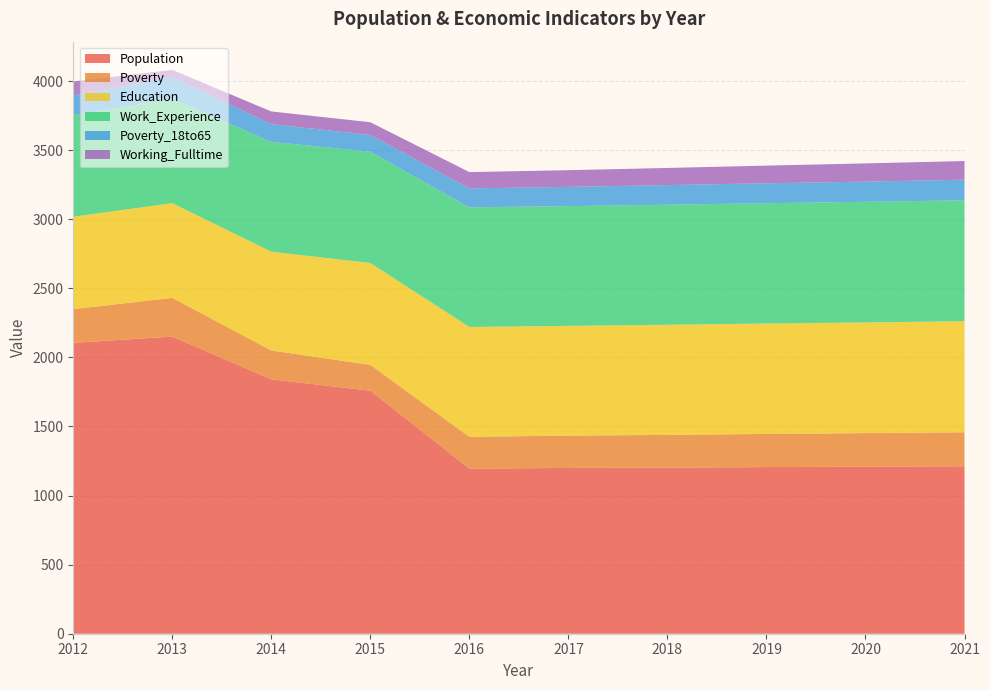

Reading right to left, extract all data points from this chart.

Population: 2021=1212	2020=1209	2019=1206	2018=1202	2017=1200	2016=1195	2015=1759	2014=1841	2013=2151	2012=2105
Poverty: 2021=246	2020=243	2019=240	2018=237	2017=234	2016=230	2015=187	2014=209	2013=280	2012=244
Education: 2021=804	2020=801	2019=799	2018=797	2017=794	2016=795	2015=737	2014=715	2013=685	2012=669
Work_Experience: 2021=875	2020=873	2019=871	2018=869	2017=867	2016=866	2015=806	2014=795	2013=755	2012=736
Poverty_18to65: 2021=149	2020=146	2019=144	2018=142	2017=139	2016=137	2015=121	2014=128	2013=157	2012=142
Working_Fulltime: 2021=135	2020=132	2019=128	2018=124	2017=121	2016=118	2015=92	2014=92	2013=53	2012=101